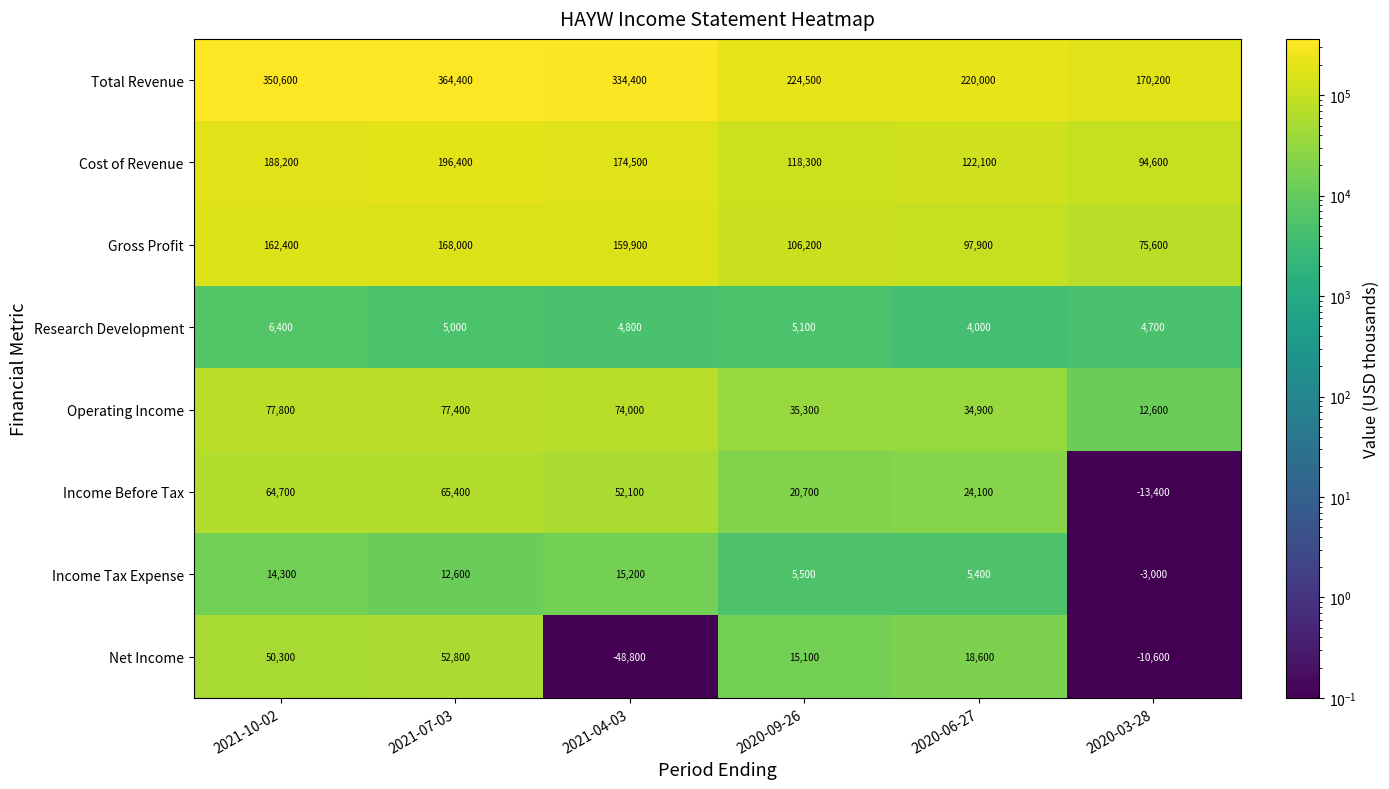

What is the difference between the maximum and minimum values in the Gross Profit series?

92400